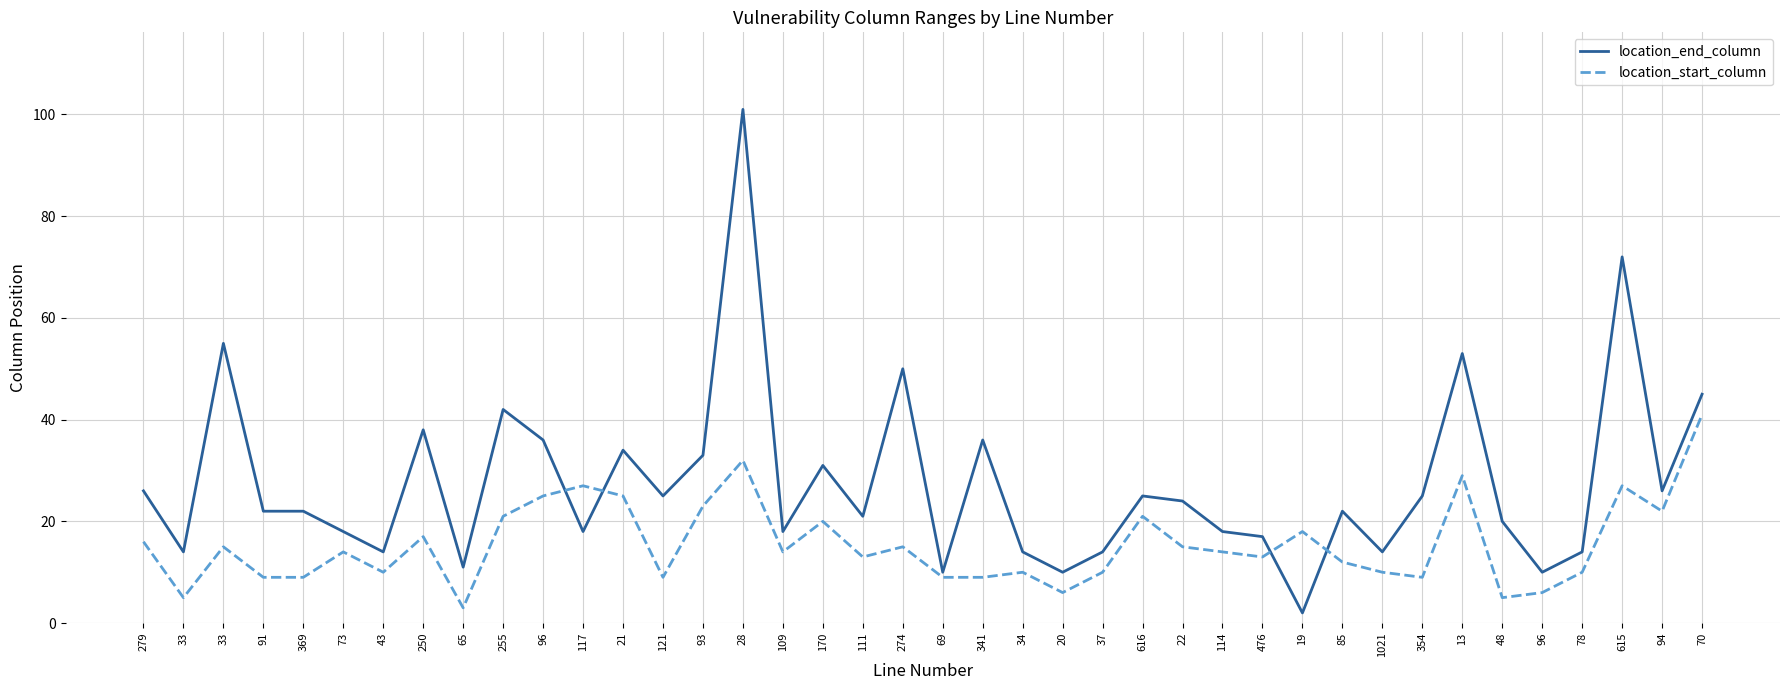

What are all the series names shown in the legend?

location_end_column, location_start_column